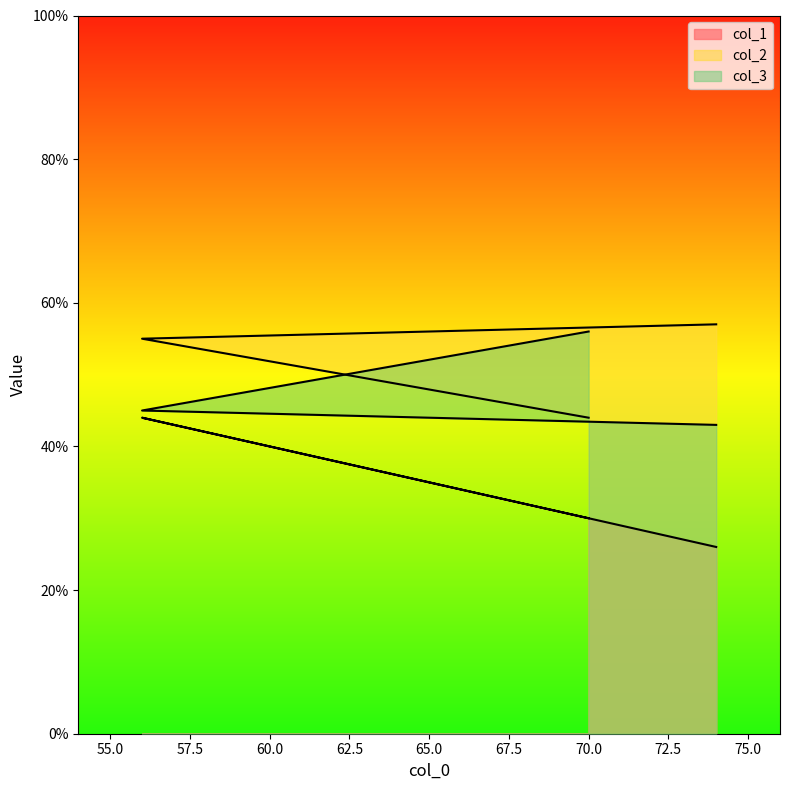

At which category is the sum across all series the highest?

56